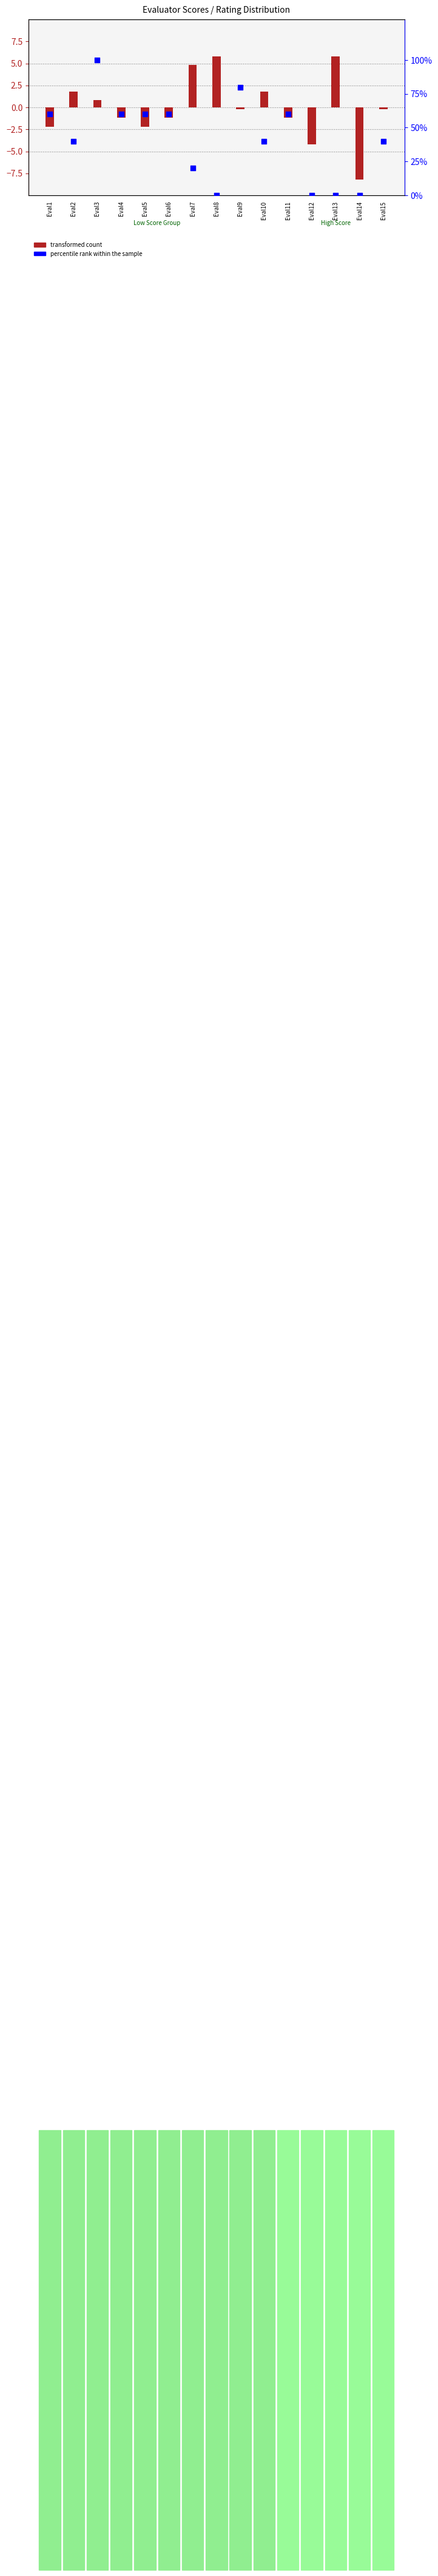

Which series has the widest spread of Y values?

percentile rank within the sample